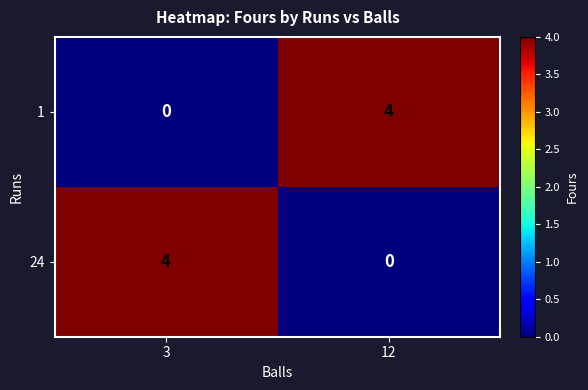

What is the sum of all 1 values?

4